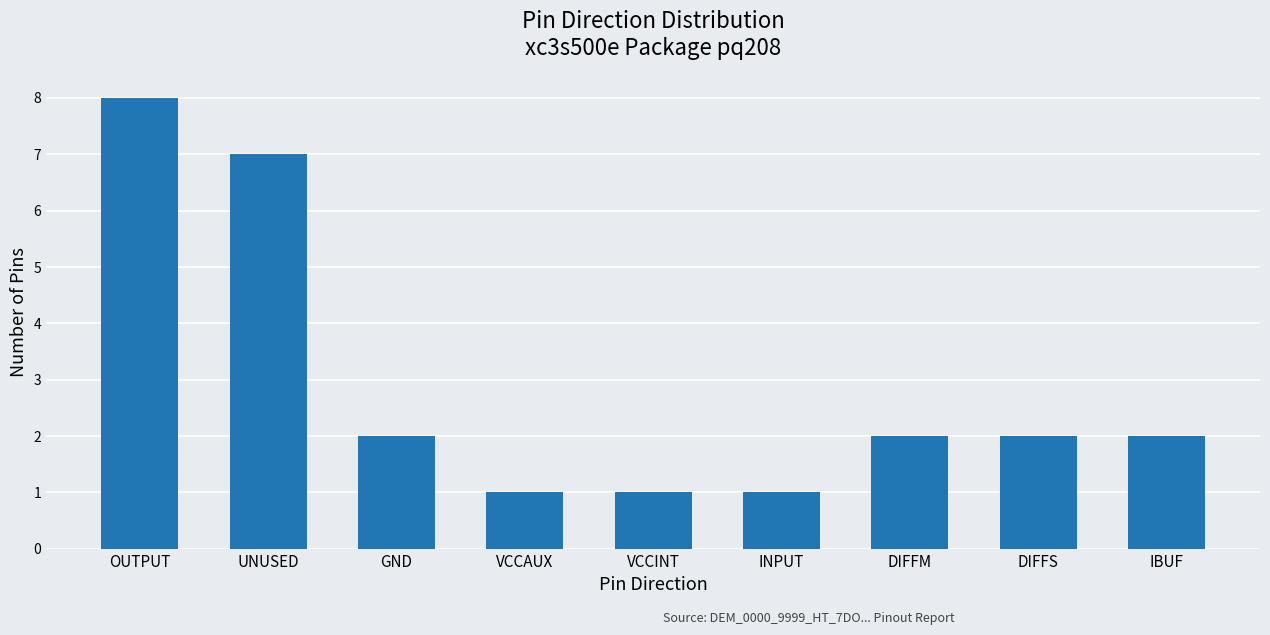

Reading left to right, transcribe all the data shown in this chart.

8	7	2	1	1	1	2	2	2